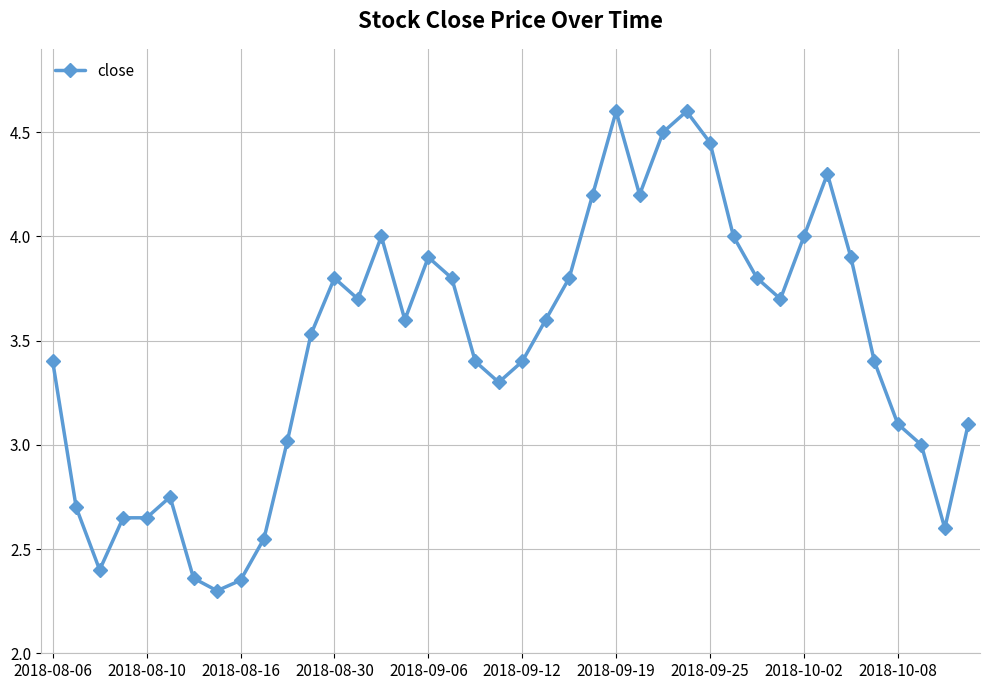

What is the maximum value shown in the chart?

4.6